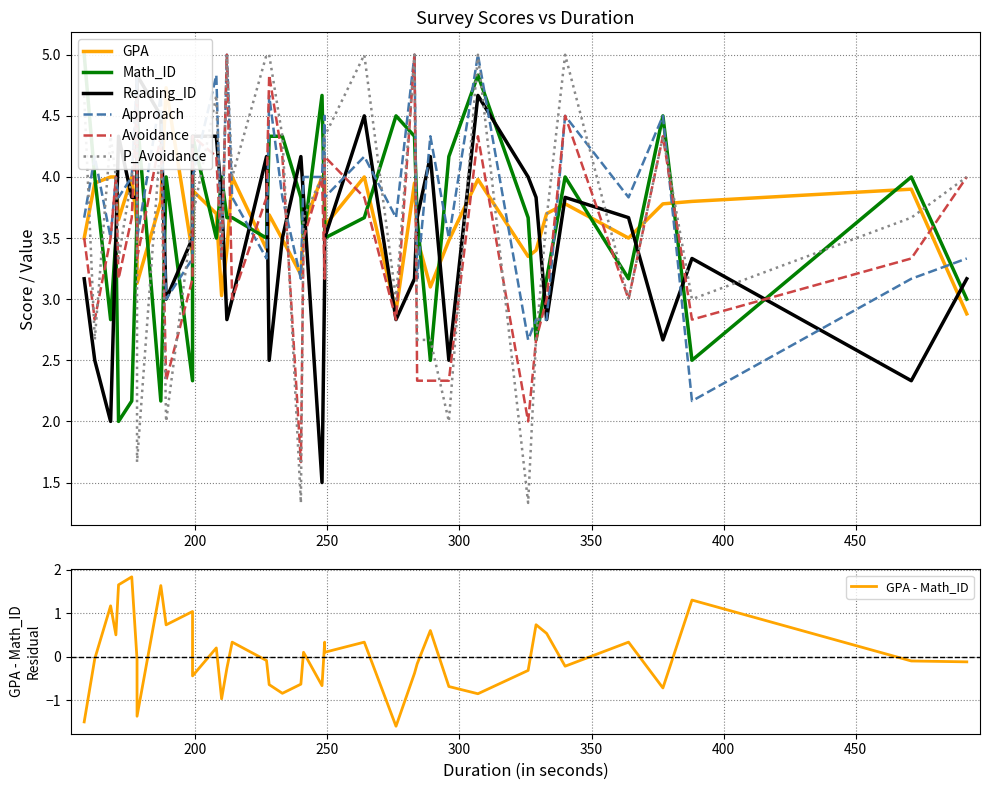

What is the maximum value for Math_ID?

5.0